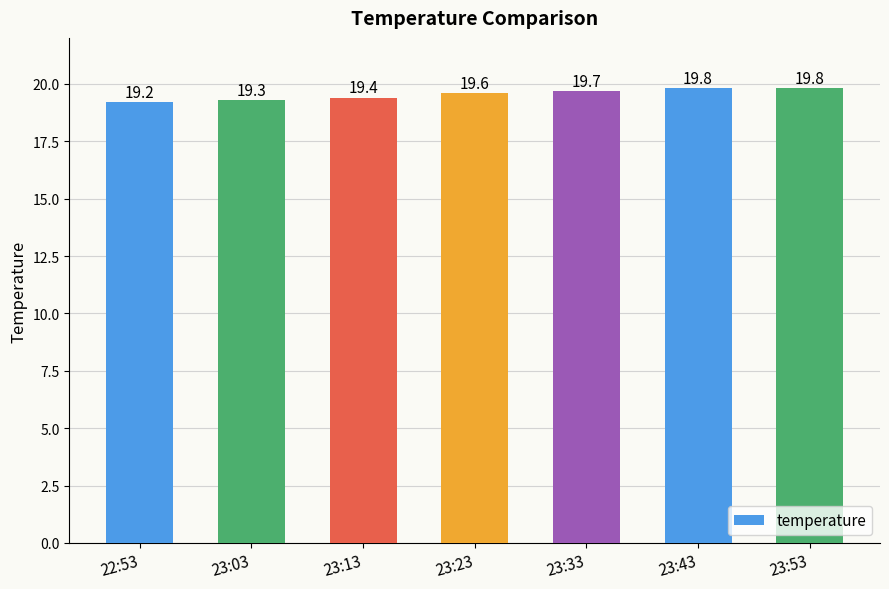

What is the sum of all values?

136.8